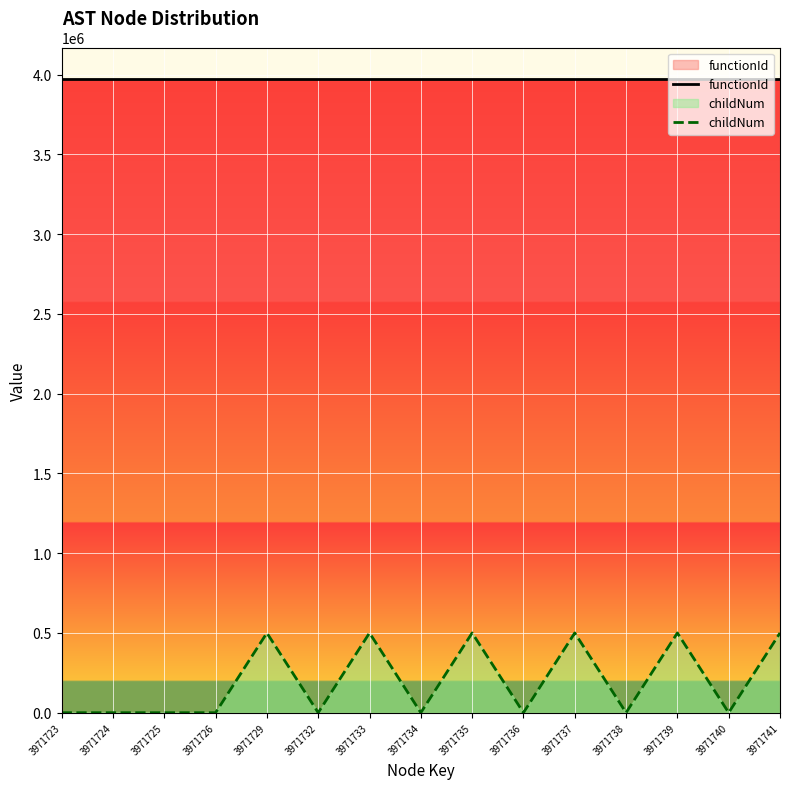

What is the total value across all series at 3971739?

4471722